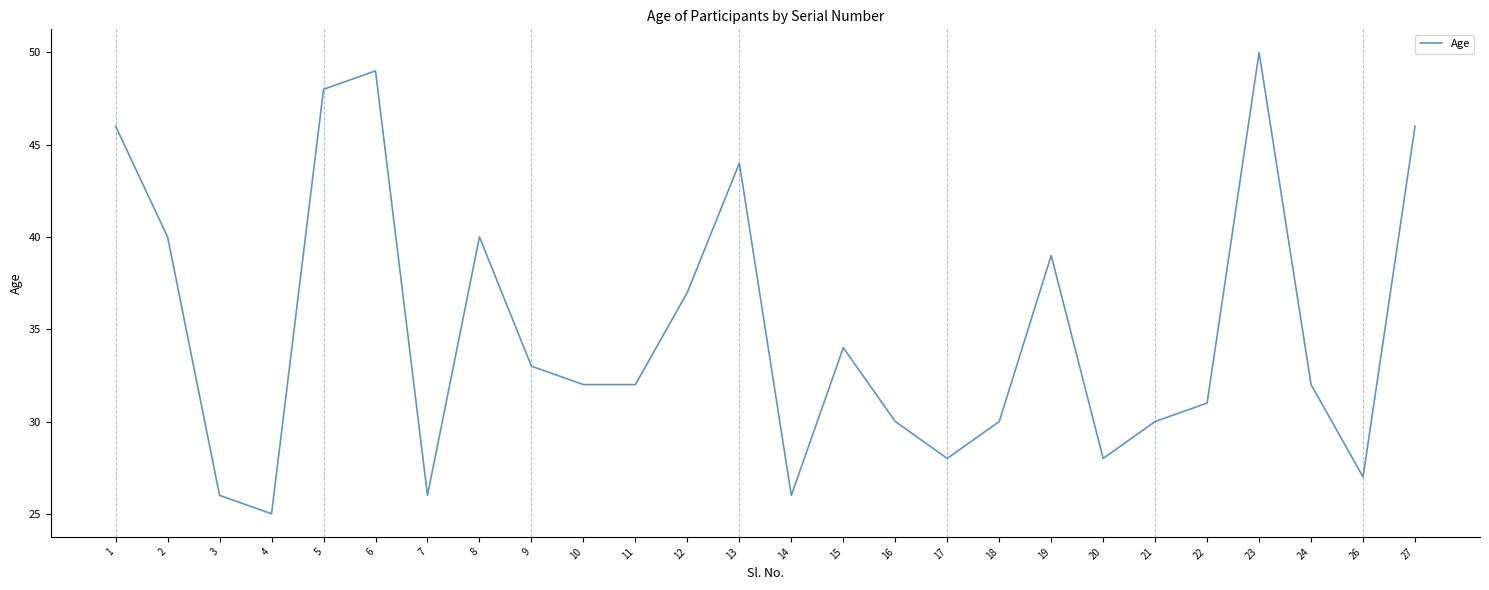

Reading left to right, list all the values displayed in this chart.

46	40	26	25	48	49	26	40	33	32	32	37	44	26	34	30	28	30	39	28	30	31	50	32	27	46